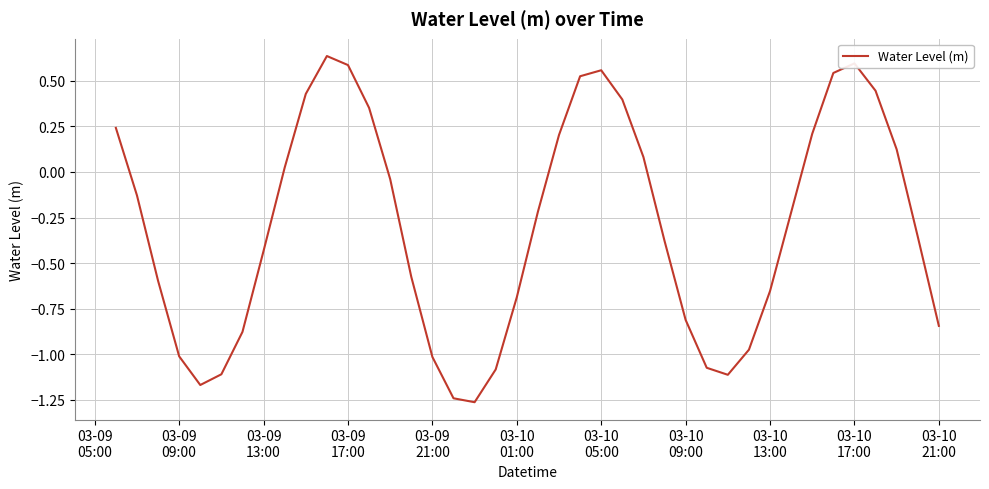

True or false: there are more than 0 points higher than both neighbors.

True